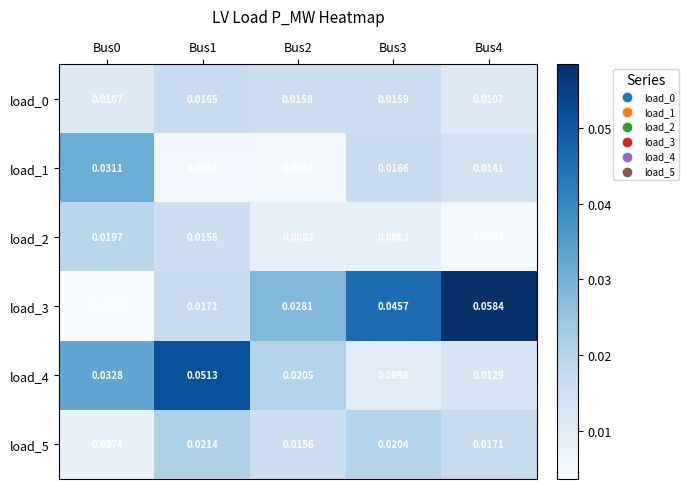

Is the value of load_2 at Bus1 greater than the value of load_1 at Bus0?

No